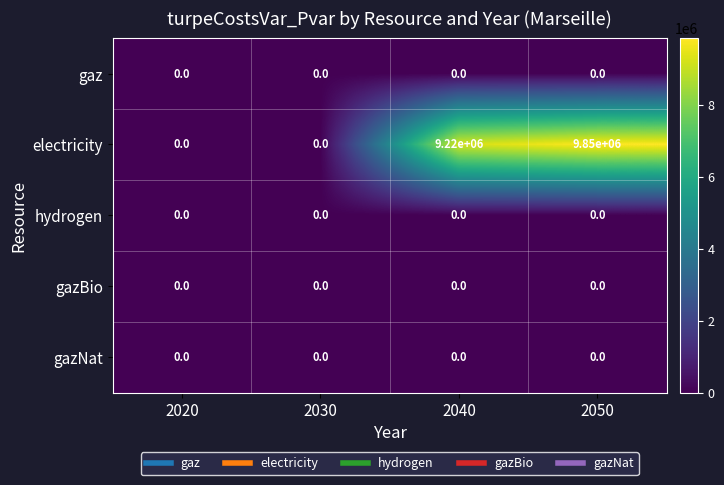

Is it true that electricity equals -4093870 at 2020?

False